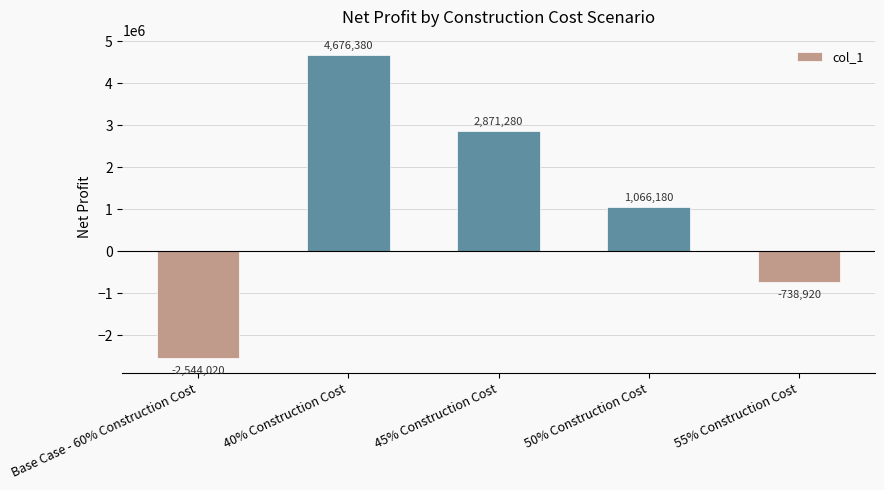

What is the smallest value displayed?

-2544020